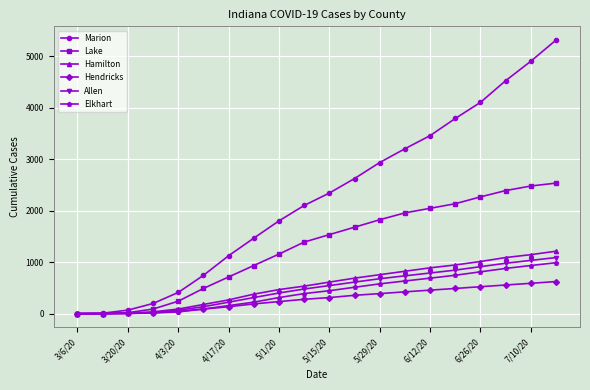

Which series has the widest spread of values?

Marion